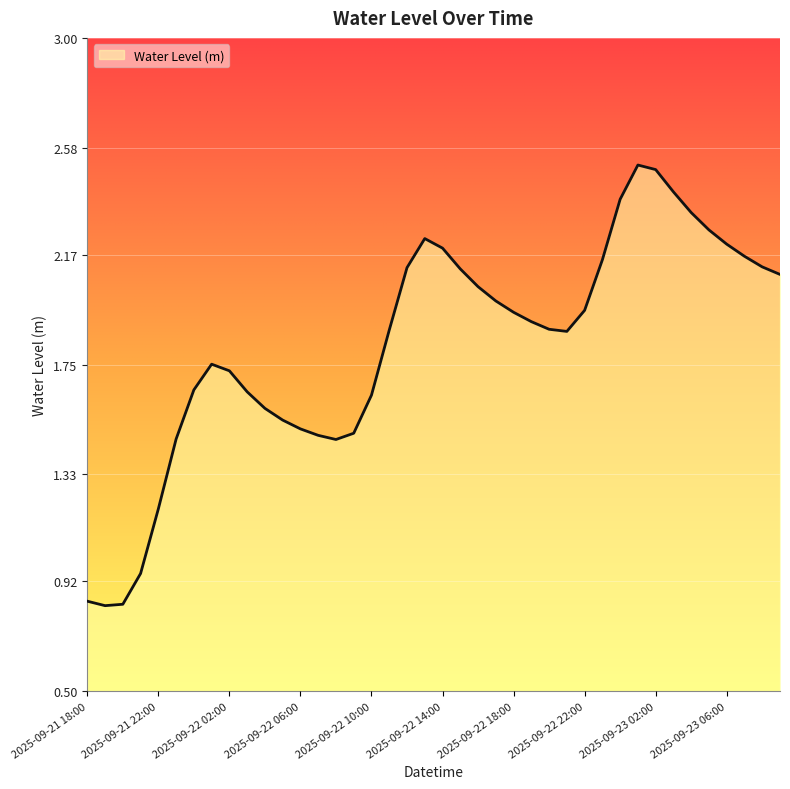

What is the maximum value shown in the chart?

2.5